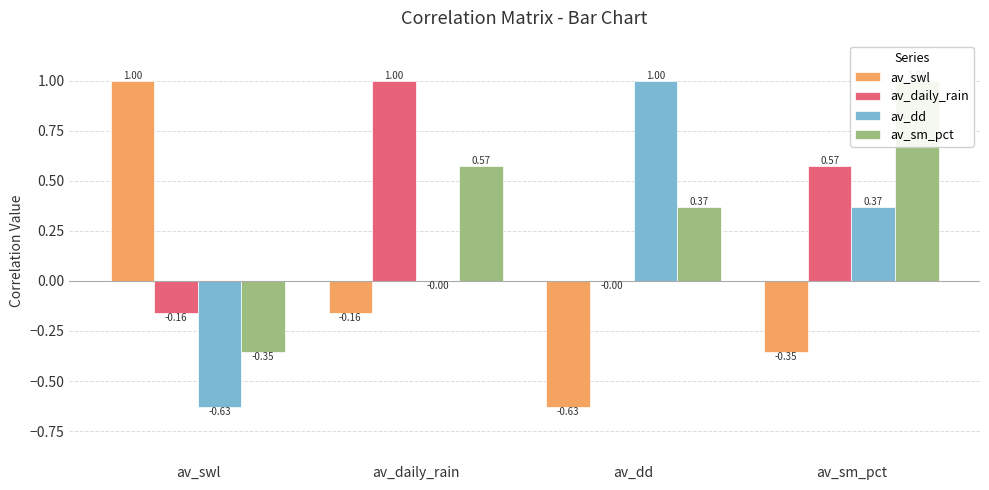

What is the greatest value displayed?

1.0